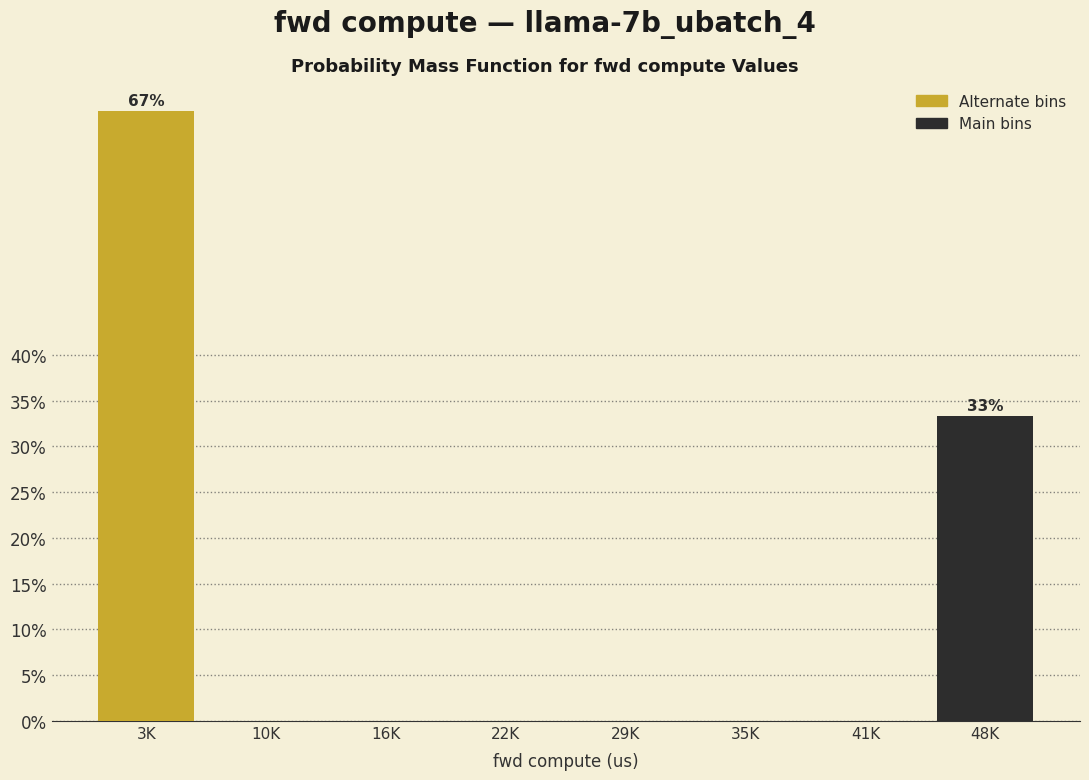

Reading left to right, extract all data points from this chart.

3K=66.7	10K=0.0	16K=0.0	22K=0.0	29K=0.0	35K=0.0	41K=0.0	48K=33.3